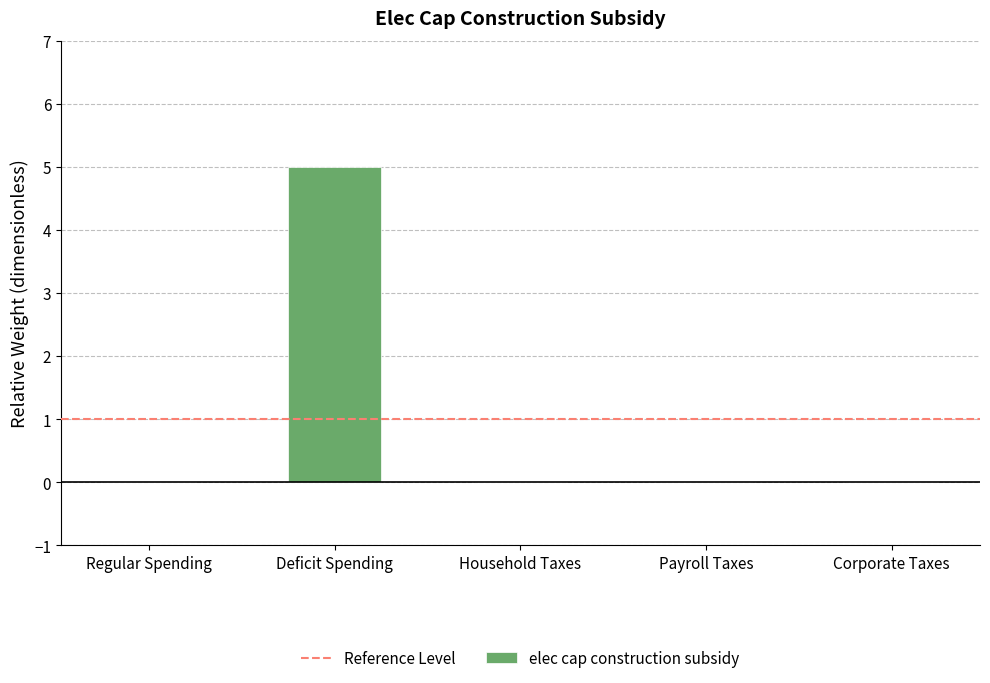

Count the number of categories in the chart.

5